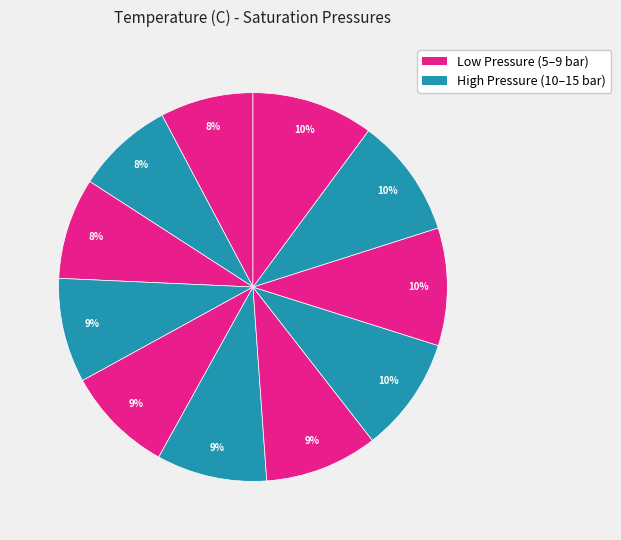

How many slices are in this pie chart?

11